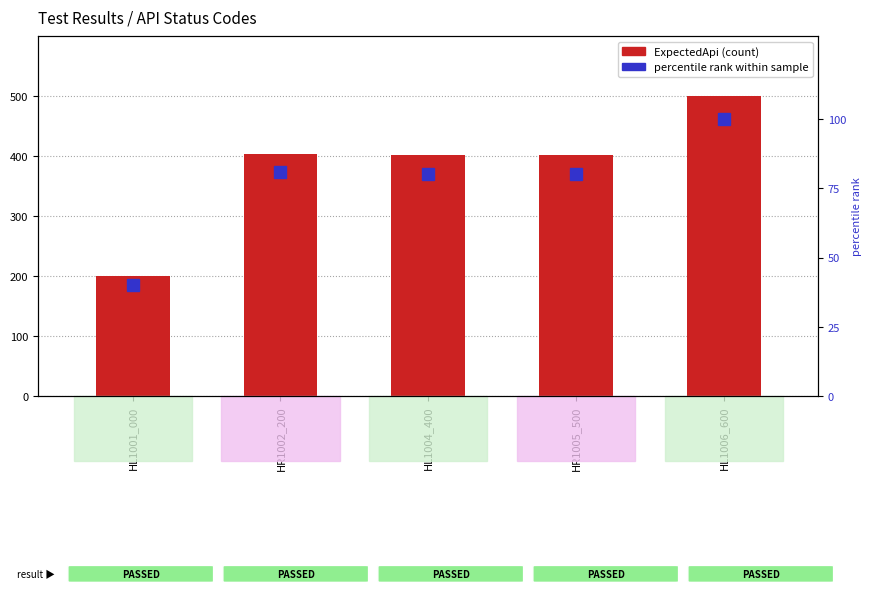

How many data points in ExpectedApi are less than 401?

1